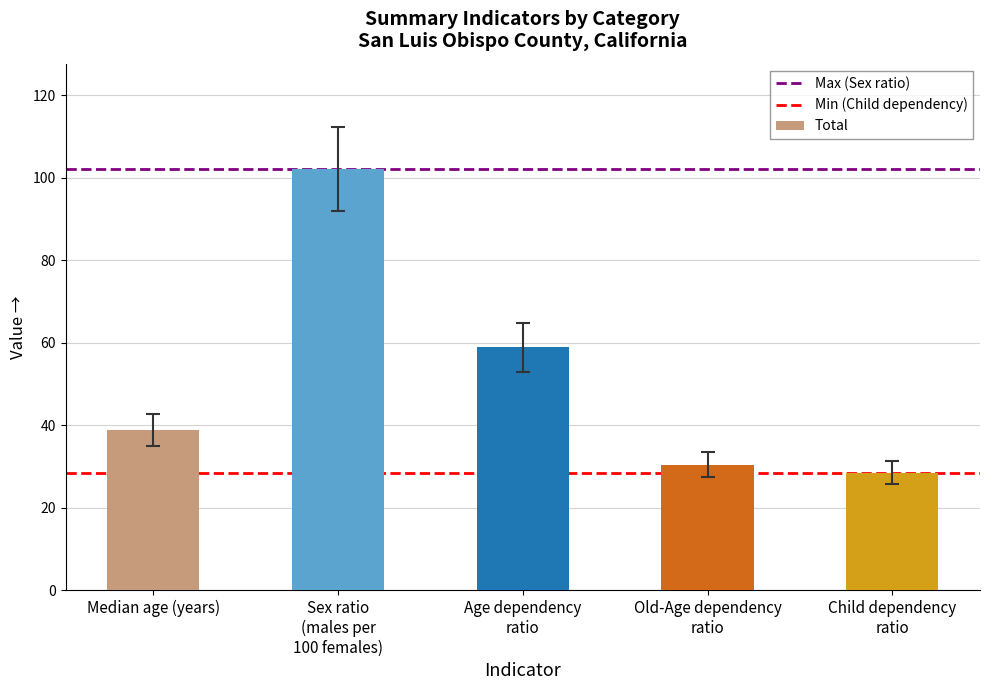

What is the maximum value shown in the chart?

102.1